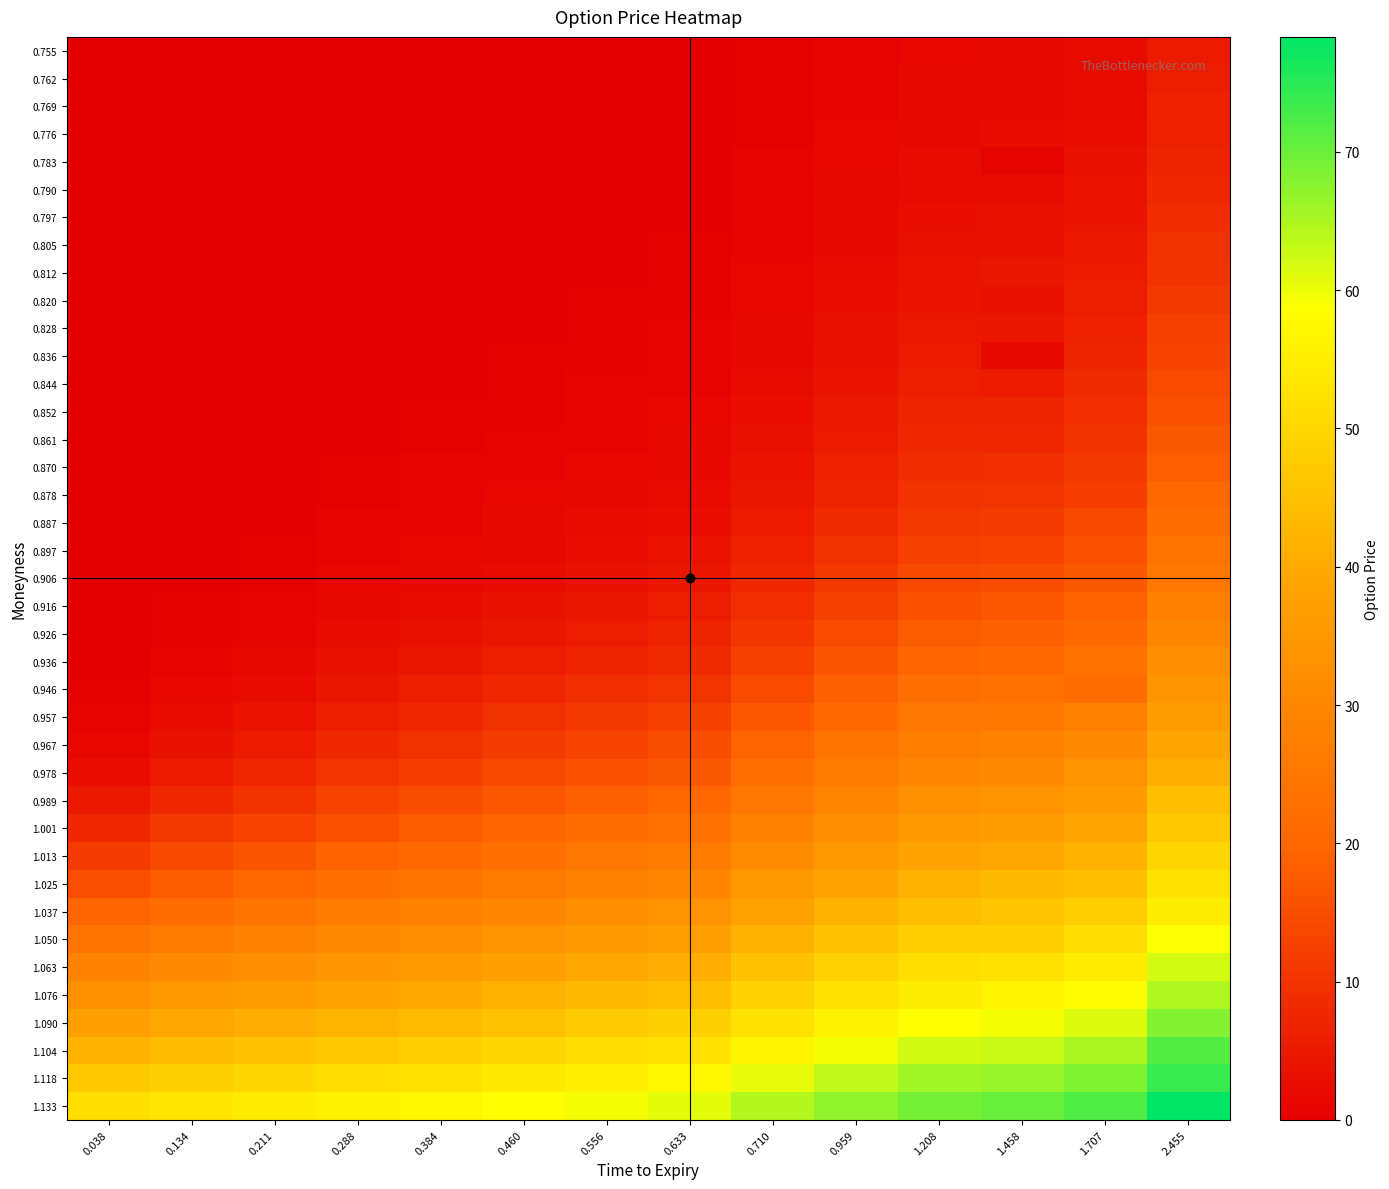

Reading left to right, what are all the values shown in this chart?

0.755: 0.038=0.0	0.134=0.0	0.211=0.0	0.288=0.0	0.384=0.0	0.460=0.0	0.556=0.1	0.633=0.1	0.710=0.3	0.959=0.8	1.208=1.4	1.458=1.7	1.707=2.2	2.455=5.3
0.762: 0.038=0.0	0.134=0.0	0.211=0.0	0.288=0.0	0.384=0.0	0.460=0.0	0.556=0.1	0.633=0.1	0.710=0.4	0.959=0.9	1.208=1.6	1.458=1.9	1.707=2.5	2.455=5.8
0.769: 0.038=0.0	0.134=0.0	0.211=0.0	0.288=0.0	0.384=0.0	0.460=0.0	0.556=0.1	0.633=0.2	0.710=0.5	0.959=1.1	1.208=1.8	1.458=2.1	1.707=2.7	2.455=6.3
0.776: 0.038=0.0	0.134=0.0	0.211=0.0	0.288=0.0	0.384=0.0	0.460=0.1	0.556=0.1	0.633=0.2	0.710=0.5	0.959=1.2	1.208=2.0	1.458=2.3	1.707=3.0	2.455=6.7
0.783: 0.038=0.0	0.134=0.0	0.211=0.0	0.288=0.0	0.384=0.0	0.460=0.1	0.556=0.1	0.633=0.2	0.710=0.6	0.959=1.4	1.208=2.3	1.458=1.0	1.707=3.4	2.455=7.0
0.790: 0.038=0.0	0.134=0.0	0.211=0.0	0.288=0.0	0.384=0.0	0.460=0.1	0.556=0.2	0.633=0.3	0.710=0.8	0.959=1.6	1.208=2.6	1.458=2.3	1.707=3.8	2.455=7.7
0.797: 0.038=0.0	0.134=0.0	0.211=0.0	0.288=0.0	0.384=0.1	0.460=0.1	0.556=0.2	0.633=0.3	0.710=0.9	0.959=1.9	1.208=2.9	1.458=3.3	1.707=4.2	2.455=8.8
0.805: 0.038=0.0	0.134=0.0	0.211=0.0	0.288=0.0	0.384=0.1	0.460=0.1	0.556=0.2	0.633=0.4	0.710=1.1	0.959=2.1	1.208=3.3	1.458=3.5	1.707=4.7	2.455=9.5
0.812: 0.038=0.0	0.134=0.0	0.211=0.0	0.288=0.1	0.384=0.1	0.460=0.2	0.556=0.3	0.633=0.5	0.710=1.2	0.959=2.4	1.208=3.7	1.458=4.5	1.707=5.2	2.455=10.1
0.820: 0.038=0.0	0.134=0.0	0.211=0.0	0.288=0.1	0.384=0.1	0.460=0.2	0.556=0.4	0.633=0.6	0.710=1.5	0.959=2.8	1.208=4.2	1.458=3.5	1.707=5.8	2.455=11.3
0.828: 0.038=0.0	0.134=0.0	0.211=0.0	0.288=0.1	0.384=0.1	0.460=0.3	0.556=0.5	0.633=0.7	0.710=1.7	0.959=3.2	1.208=4.7	1.458=4.5	1.707=6.5	2.455=12.3
0.836: 0.038=0.0	0.134=0.0	0.211=0.0	0.288=0.1	0.384=0.2	0.460=0.4	0.556=0.6	0.633=0.8	0.710=2.0	0.959=3.6	1.208=5.3	1.458=1.6	1.707=7.2	2.455=13.3
0.844: 0.038=0.0	0.134=0.0	0.211=0.0	0.288=0.1	0.384=0.3	0.460=0.5	0.556=0.7	0.633=1.1	0.710=2.4	0.959=4.2	1.208=6.0	1.458=5.5	1.707=8.1	2.455=14.5
0.852: 0.038=0.0	0.134=0.0	0.211=0.1	0.288=0.2	0.384=0.3	0.460=0.6	0.556=0.9	0.633=1.3	0.710=2.8	0.959=4.8	1.208=6.8	1.458=7.2	1.707=9.0	2.455=15.8
0.861: 0.038=0.0	0.134=0.0	0.211=0.0	0.288=0.2	0.384=0.5	0.460=0.8	0.556=1.2	0.633=1.6	0.710=3.3	0.959=5.4	1.208=7.7	1.458=7.5	1.707=10.0	2.455=17.2
0.870: 0.038=0.0	0.134=0.0	0.211=0.1	0.288=0.3	0.384=0.6	0.460=1.0	0.556=1.4	0.633=2.0	0.710=3.9	0.959=6.3	1.208=8.6	1.458=9.2	1.707=11.2	2.455=18.2
0.878: 0.038=0.0	0.134=0.1	0.211=0.2	0.288=0.5	0.384=0.8	0.460=1.3	0.556=1.8	0.633=2.4	0.710=4.6	0.959=7.2	1.208=9.8	1.458=10.2	1.707=12.2	2.455=20.2
0.887: 0.038=0.0	0.134=0.1	0.211=0.2	0.288=0.7	0.384=1.1	0.460=1.6	0.556=2.3	0.633=3.0	0.710=5.5	0.959=8.3	1.208=11.1	1.458=11.7	1.707=14.0	2.455=21.9
0.897: 0.038=0.0	0.134=0.1	0.211=0.4	0.288=0.9	0.384=1.4	0.460=2.1	0.556=2.9	0.633=3.7	0.710=6.4	0.959=9.6	1.208=12.5	1.458=13.2	1.707=15.7	2.455=23.9
0.906: 0.038=0.0	0.134=0.2	0.211=0.5	0.288=1.2	0.384=1.9	0.460=2.7	0.556=3.6	0.633=4.5	0.710=7.6	0.959=11.0	1.208=14.1	1.458=14.7	1.707=17.2	2.455=24.9
0.916: 0.038=0.1	0.134=0.3	0.211=0.8	0.288=1.7	0.384=2.5	0.460=3.5	0.556=4.6	0.633=5.6	0.710=9.1	0.959=12.6	1.208=15.9	1.458=16.6	1.707=19.1	2.455=27.5
0.926: 0.038=0.1	0.134=0.5	0.211=1.2	0.288=2.3	0.384=3.3	0.460=4.5	0.556=5.7	0.633=6.9	0.710=10.7	0.959=14.5	1.208=17.8	1.458=18.6	1.707=21.1	2.455=29.6
0.936: 0.038=0.2	0.134=0.9	0.211=1.7	0.288=3.2	0.384=4.4	0.460=5.8	0.556=7.2	0.633=8.5	0.710=12.5	0.959=16.4	1.208=19.8	1.458=20.7	1.707=23.3	2.455=31.9
0.946: 0.038=0.4	0.134=1.4	0.211=2.6	0.288=4.4	0.384=5.8	0.460=7.4	0.556=8.9	0.633=10.3	0.710=14.6	0.959=18.7	1.208=22.1	1.458=23.1	1.707=21.8	2.455=34.1
0.957: 0.038=0.8	0.134=2.3	0.211=3.7	0.288=6.0	0.384=7.6	0.460=9.2	0.556=10.9	0.633=12.4	0.710=16.9	0.959=21.0	1.208=24.5	1.458=25.3	1.707=28.0	2.455=36.2
0.967: 0.038=1.5	0.134=3.5	0.211=5.3	0.288=7.9	0.384=9.6	0.460=11.4	0.556=13.1	0.633=14.7	0.710=19.4	0.959=23.6	1.208=27.1	1.458=28.0	1.707=30.5	2.455=38.6
0.978: 0.038=2.8	0.134=5.4	0.211=7.5	0.288=10.2	0.384=12.0	0.460=13.8	0.556=15.7	0.633=17.3	0.710=22.1	0.959=26.3	1.208=29.7	1.458=30.6	1.707=33.2	2.455=41.1
0.989: 0.038=5.0	0.134=7.8	0.211=10.0	0.288=12.9	0.384=14.7	0.460=16.6	0.556=18.5	0.633=20.1	0.710=25.0	0.959=29.2	1.208=32.6	1.458=33.5	1.707=35.9	2.455=44.8
1.001: 0.038=7.9	0.134=10.8	0.211=13.0	0.288=15.9	0.384=17.7	0.460=19.6	0.556=21.5	0.633=23.1	0.710=28.1	0.959=32.1	1.208=35.4	1.458=36.5	1.707=38.8	2.455=47.0
1.013: 0.038=11.4	0.134=14.2	0.211=16.4	0.288=19.2	0.384=21.0	0.460=22.8	0.556=24.7	0.633=26.4	0.710=31.3	0.959=35.2	1.208=38.5	1.458=39.5	1.707=41.8	2.455=49.8
1.025: 0.038=15.3	0.134=18.0	0.211=20.1	0.288=22.7	0.384=24.4	0.460=26.3	0.556=28.1	0.633=29.8	0.710=34.6	0.959=38.5	1.208=41.7	1.458=43.6	1.707=44.9	2.455=52.5
1.037: 0.038=19.4	0.134=21.9	0.211=23.9	0.288=26.4	0.384=28.1	0.460=29.9	0.556=31.8	0.633=33.3	0.710=38.0	0.959=41.8	1.208=44.9	1.458=46.0	1.707=48.0	2.455=55.0
1.050: 0.038=23.8	0.134=26.1	0.211=28.0	0.288=30.3	0.384=31.9	0.460=33.7	0.556=35.5	0.633=37.0	0.710=41.5	0.959=45.2	1.208=48.2	1.458=48.2	1.707=51.2	2.455=58.7
1.063: 0.038=28.2	0.134=30.4	0.211=32.1	0.288=34.3	0.384=35.9	0.460=37.5	0.556=39.2	0.633=40.8	0.710=45.1	0.959=48.7	1.208=51.6	1.458=52.5	1.707=54.5	2.455=61.9
1.076: 0.038=32.8	0.134=34.8	0.211=36.4	0.288=38.4	0.384=39.9	0.460=41.5	0.556=43.1	0.633=44.6	0.710=48.8	0.959=52.3	1.208=55.0	1.458=56.0	1.707=57.9	2.455=64.6
1.090: 0.038=37.4	0.134=39.2	0.211=40.8	0.288=42.7	0.384=44.0	0.460=45.5	0.556=47.1	0.633=48.4	0.710=52.6	0.959=55.9	1.208=58.6	1.458=59.5	1.707=61.4	2.455=68.1
1.104: 0.038=42.1	0.134=43.8	0.211=45.2	0.288=46.9	0.384=48.3	0.460=49.6	0.556=51.2	0.633=52.4	0.710=56.4	0.959=59.6	1.208=62.3	1.458=63.0	1.707=64.9	2.455=71.6
1.118: 0.038=46.9	0.134=48.4	0.211=49.7	0.288=51.3	0.384=52.5	0.460=53.9	0.556=55.3	0.633=56.6	0.710=60.3	0.959=63.4	1.208=65.9	1.458=66.6	1.707=68.5	2.455=74.0
1.133: 0.038=51.6	0.134=53.0	0.211=54.2	0.288=55.7	0.384=56.9	0.460=58.1	0.556=59.6	0.633=60.7	0.710=64.3	0.959=67.3	1.208=69.4	1.458=70.2	1.707=72.1	2.455=78.3